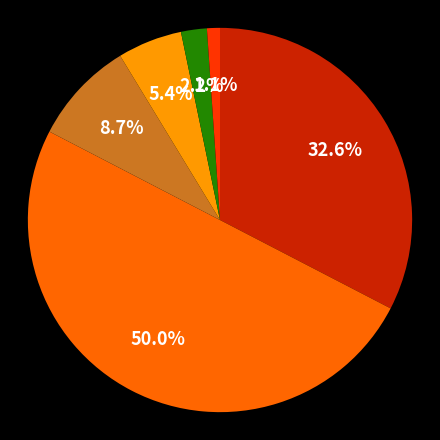

Which category has the smallest portion of the pie?

Arson